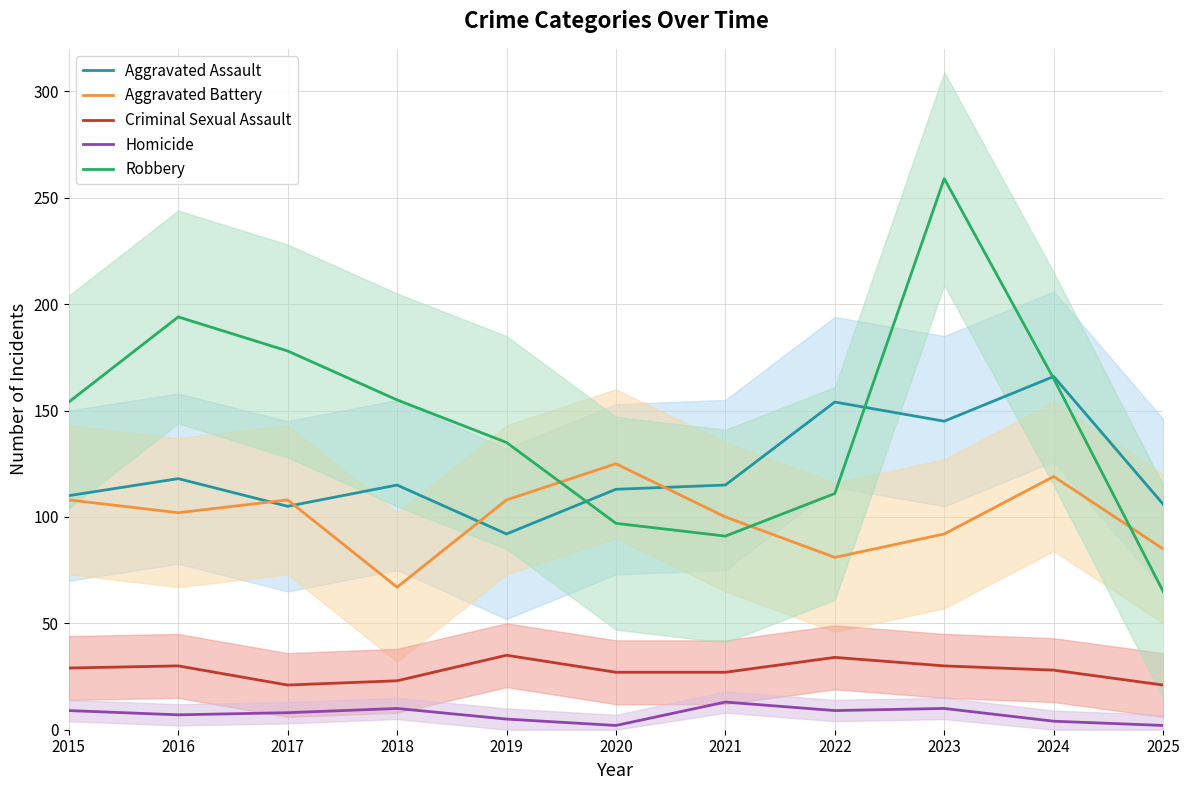

At which label is Robbery closest to 162?

2024